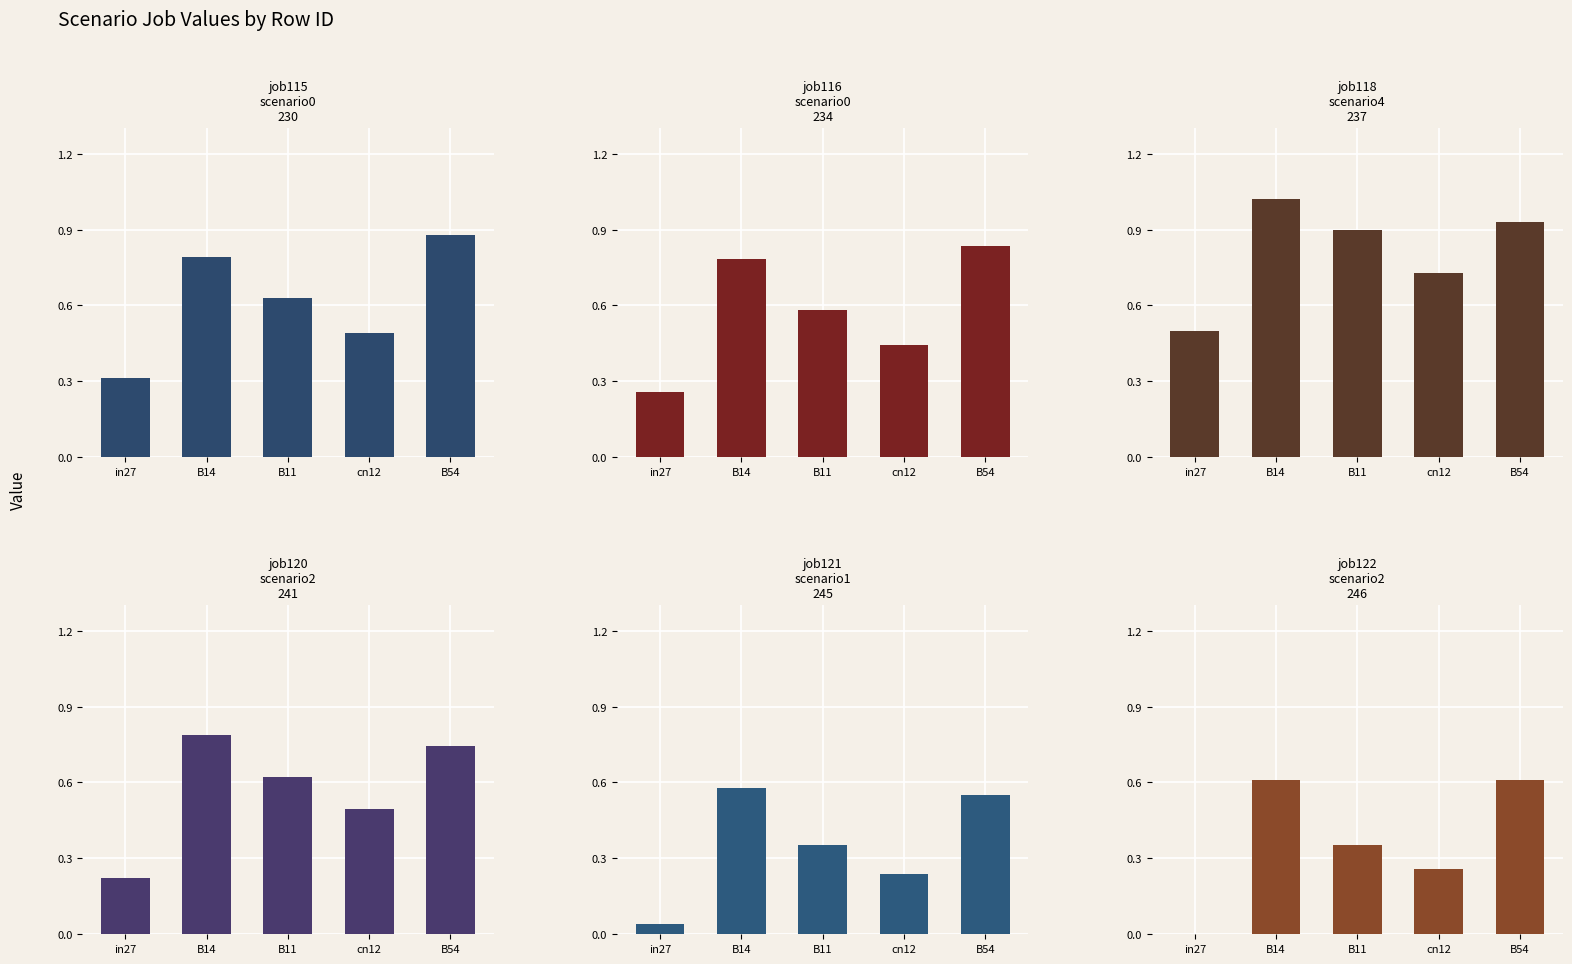

The value of job122_scenario2_246 at in27 is 0.0. True or false?

True